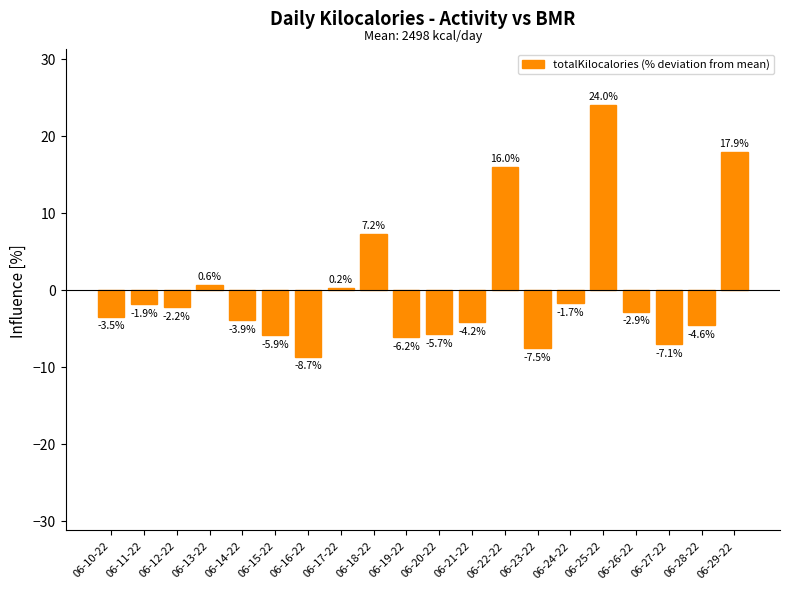

Approximately how many times larger is the value at 06-18-22 compared to 06-25-22?

0.3